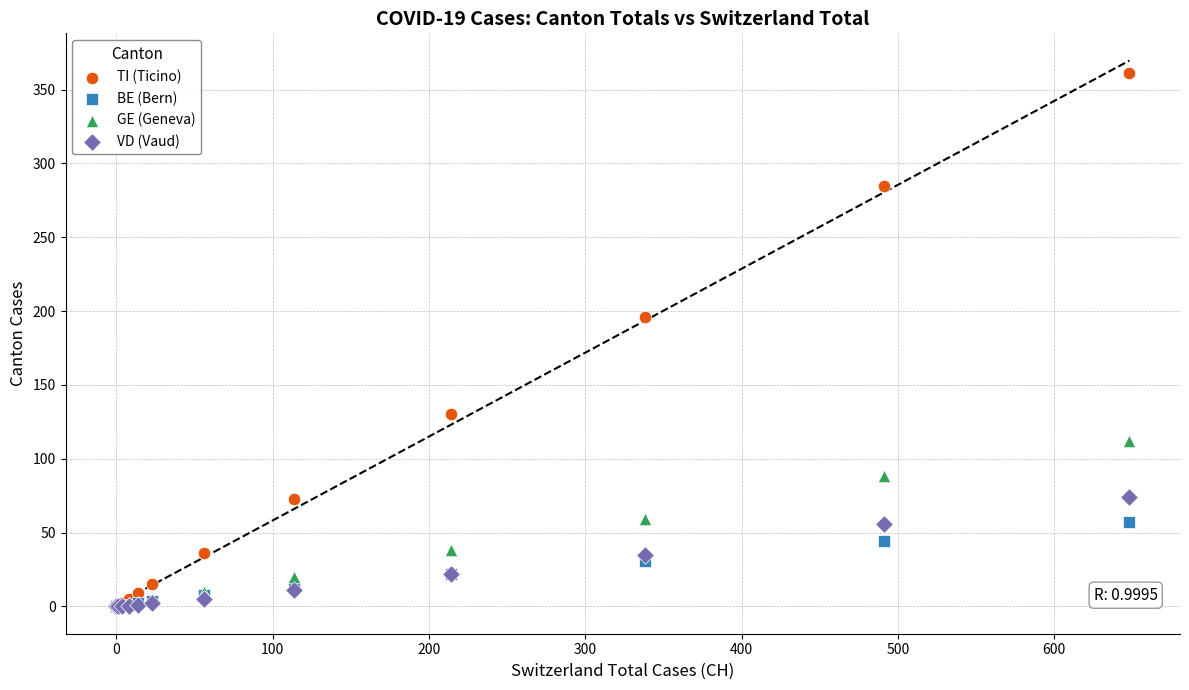

Across all series, what Y value is closest to 180?

196